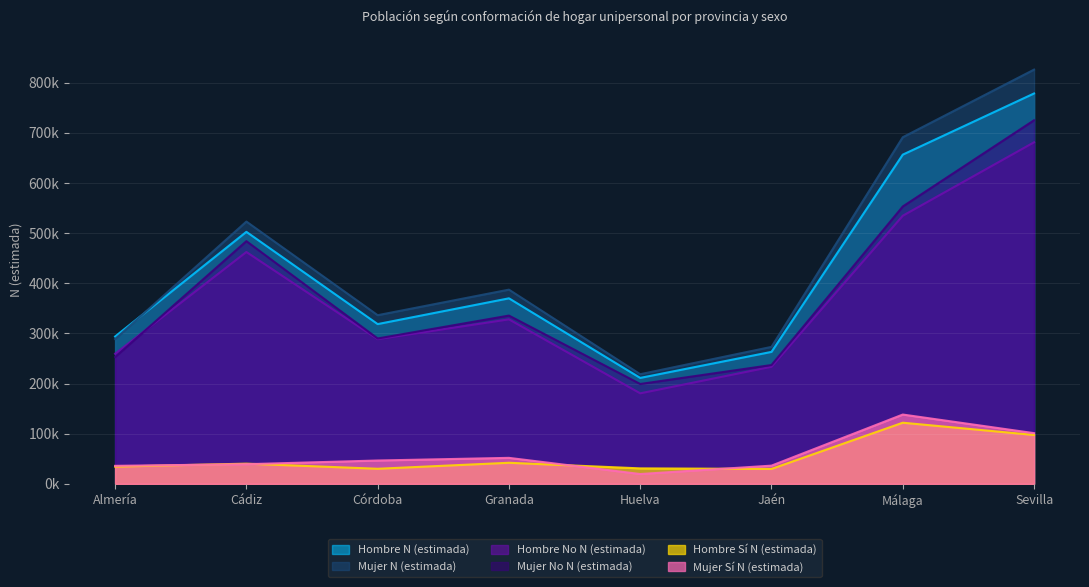

Which series changed the most between Granada and Málaga?

Mujer N (estimada)